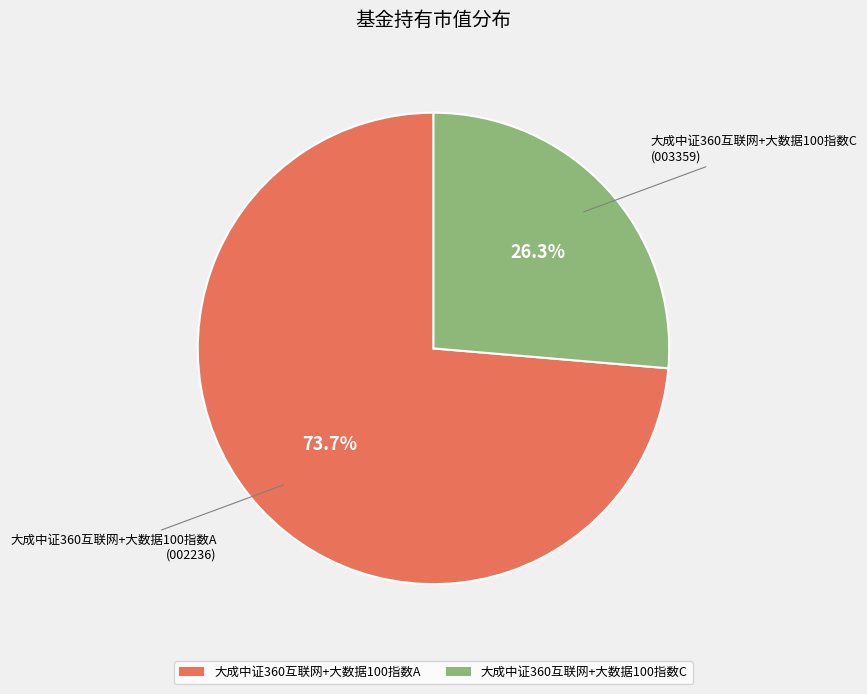

How many segments does this pie chart have?

2